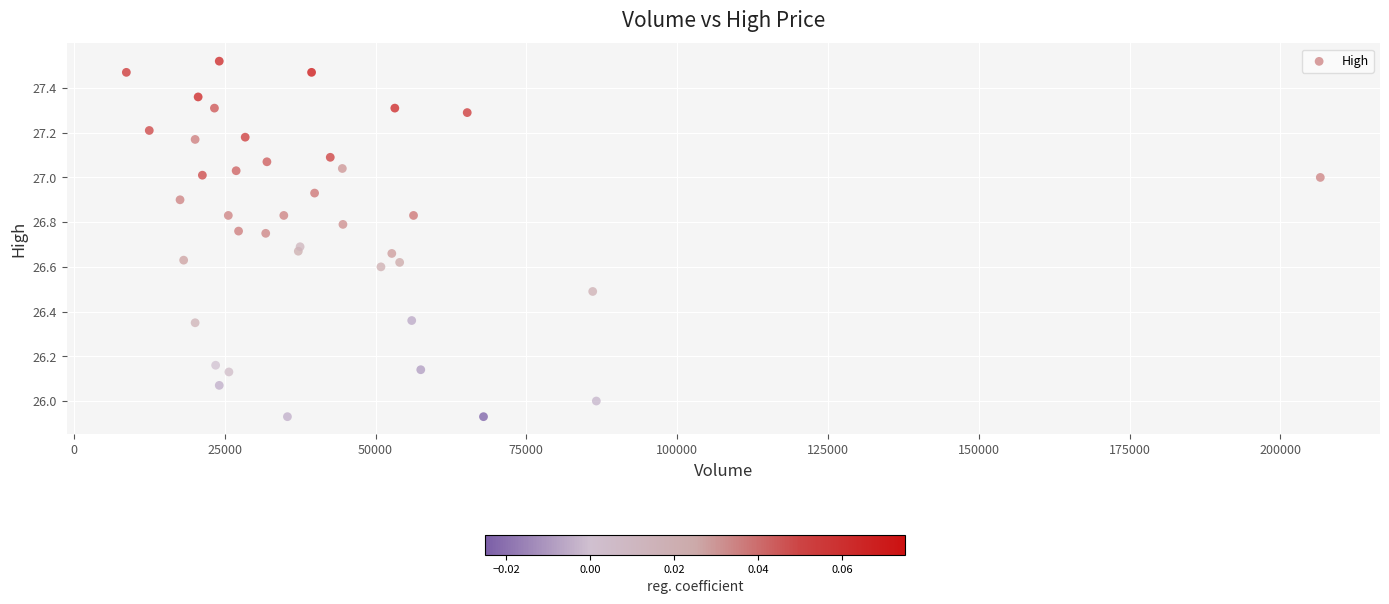

What is the range of X values (max minus min)?

197900.0